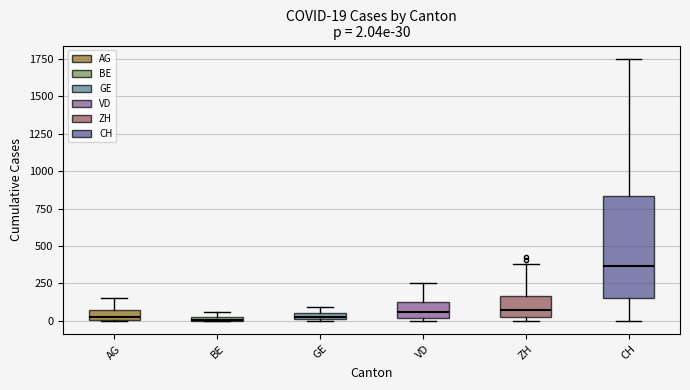

Which box has the highest median line?

CH